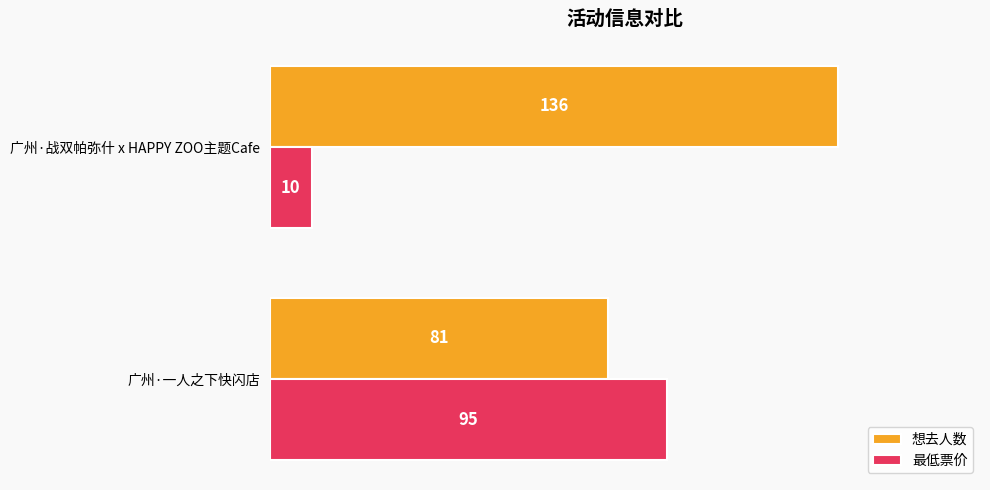

What is the difference between the maximum and minimum values in the 想去人数 series?

55